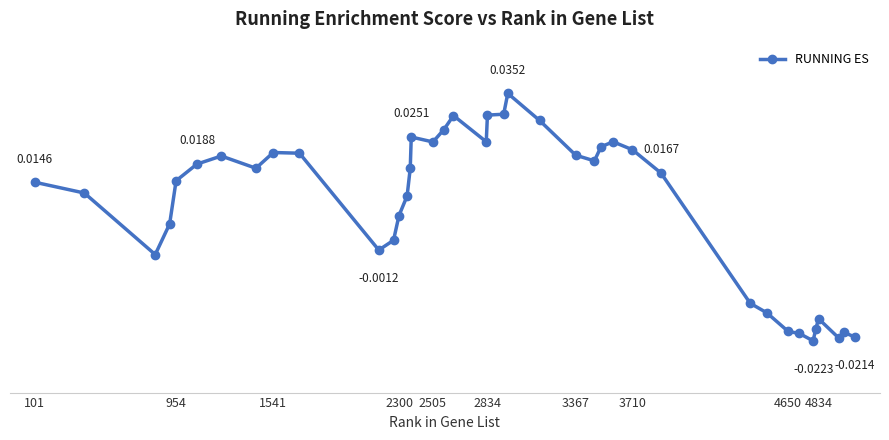

Is this an area chart (filled region under the line)?

No